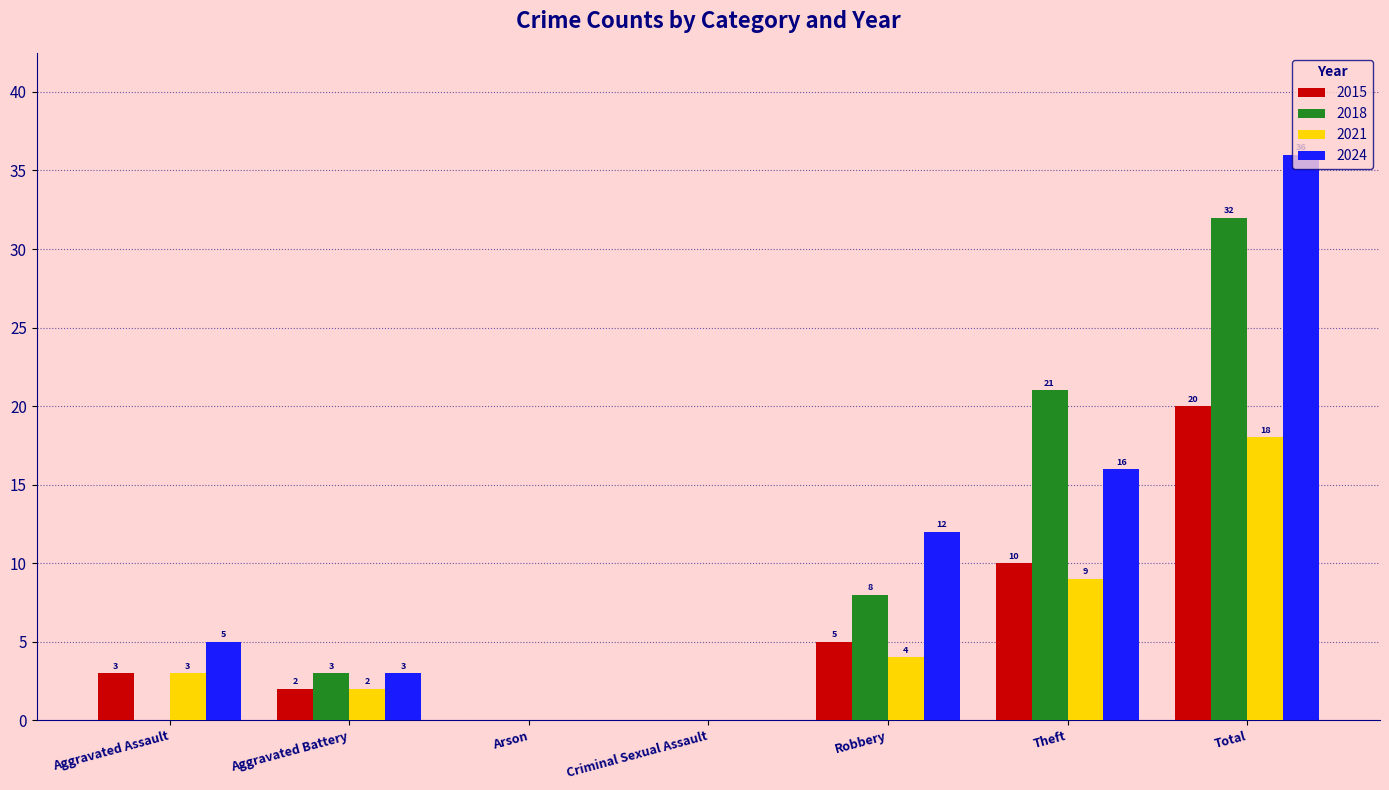

At which category is the sum across all series the highest?

Total